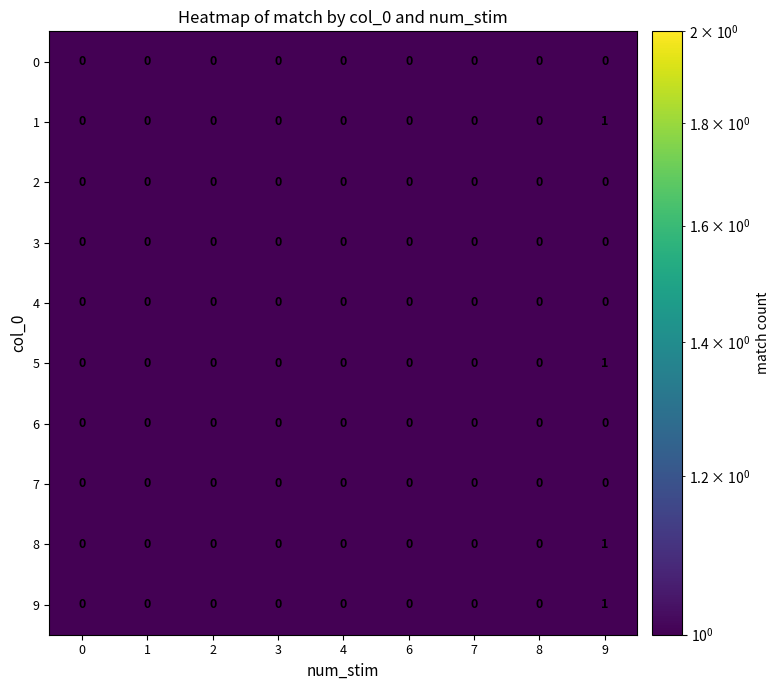

At which category is the sum across all series the highest?

9